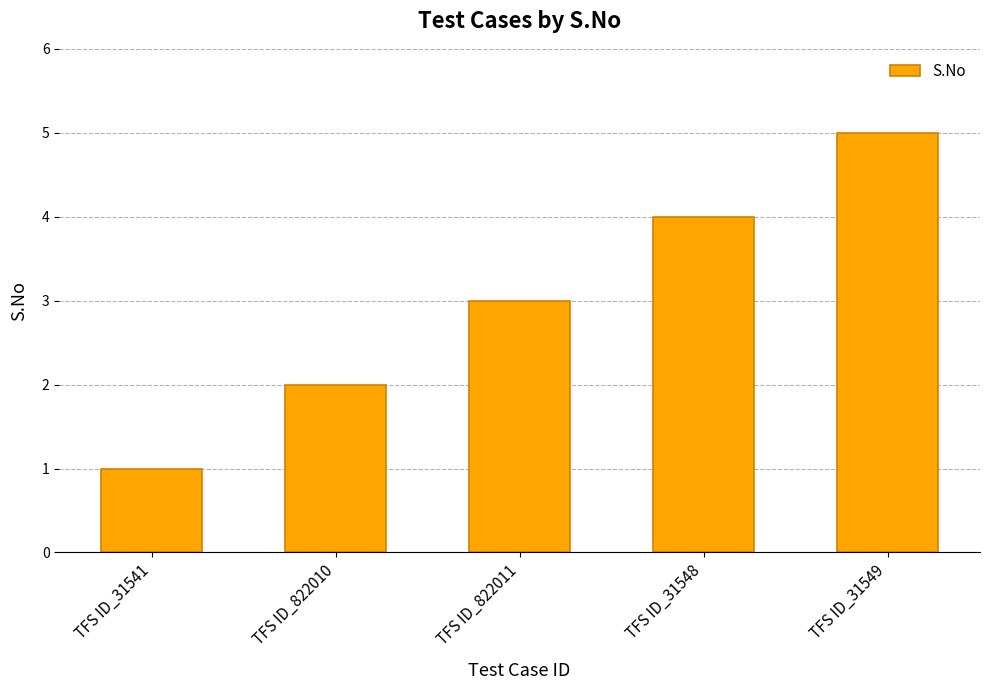

List the labels in order of value, largest first.

TFS ID_31549, TFS ID_31548, TFS ID_822011, TFS ID_822010, TFS ID_31541